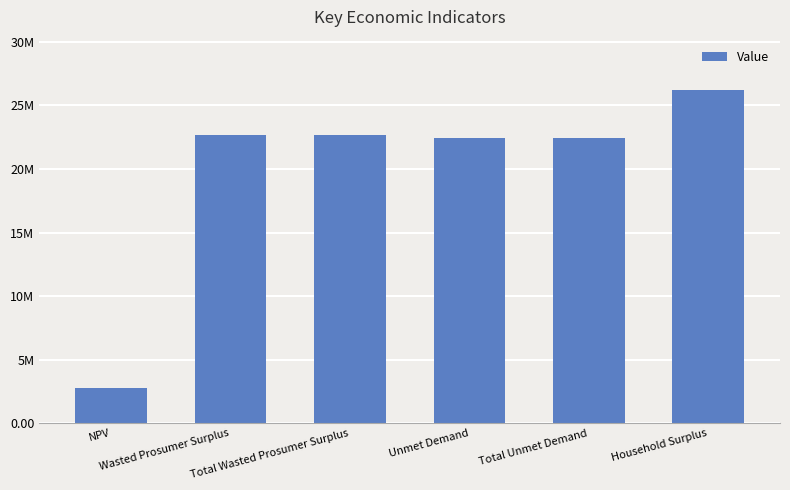

Are the bars horizontal?

No